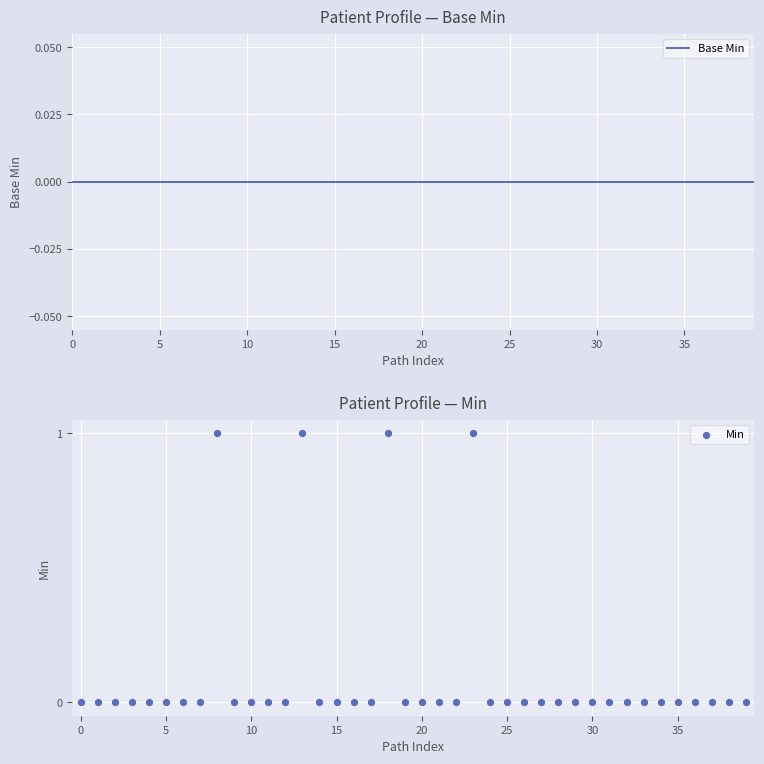

Which series has the largest Y range (max minus min)?

Min